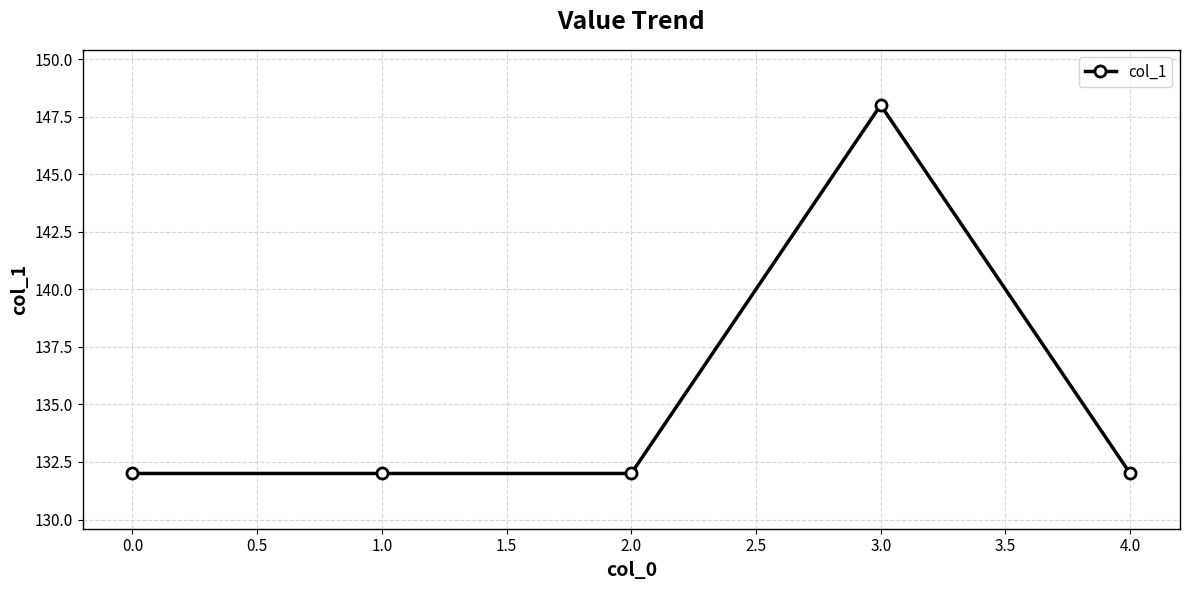

Approximately how many times larger is the value at 2.0 compared to 4.0?

1.0